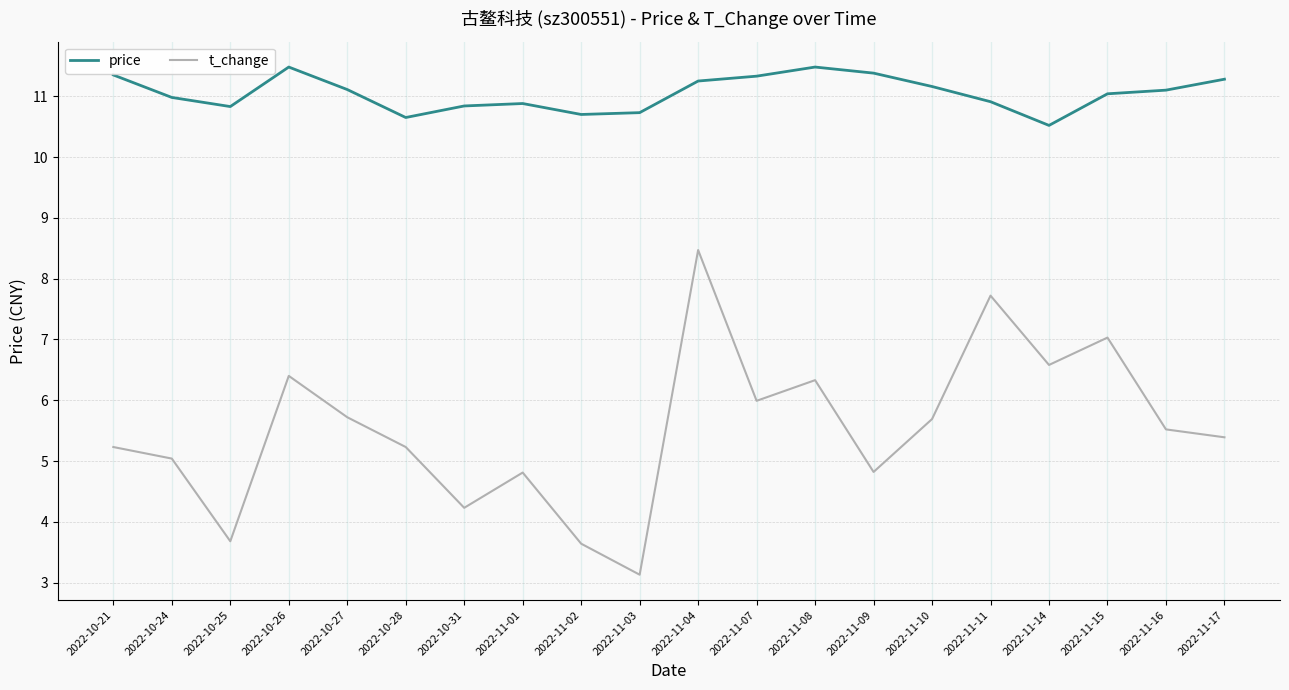

Does the chart have visible grid lines?

Yes